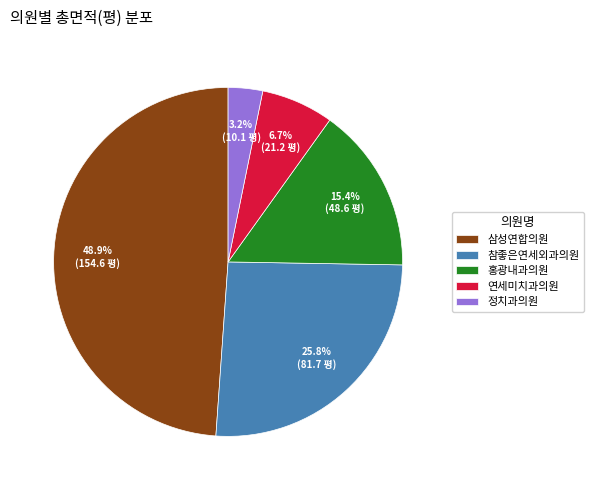

To the nearest percent, what is the average slice percentage?

20%